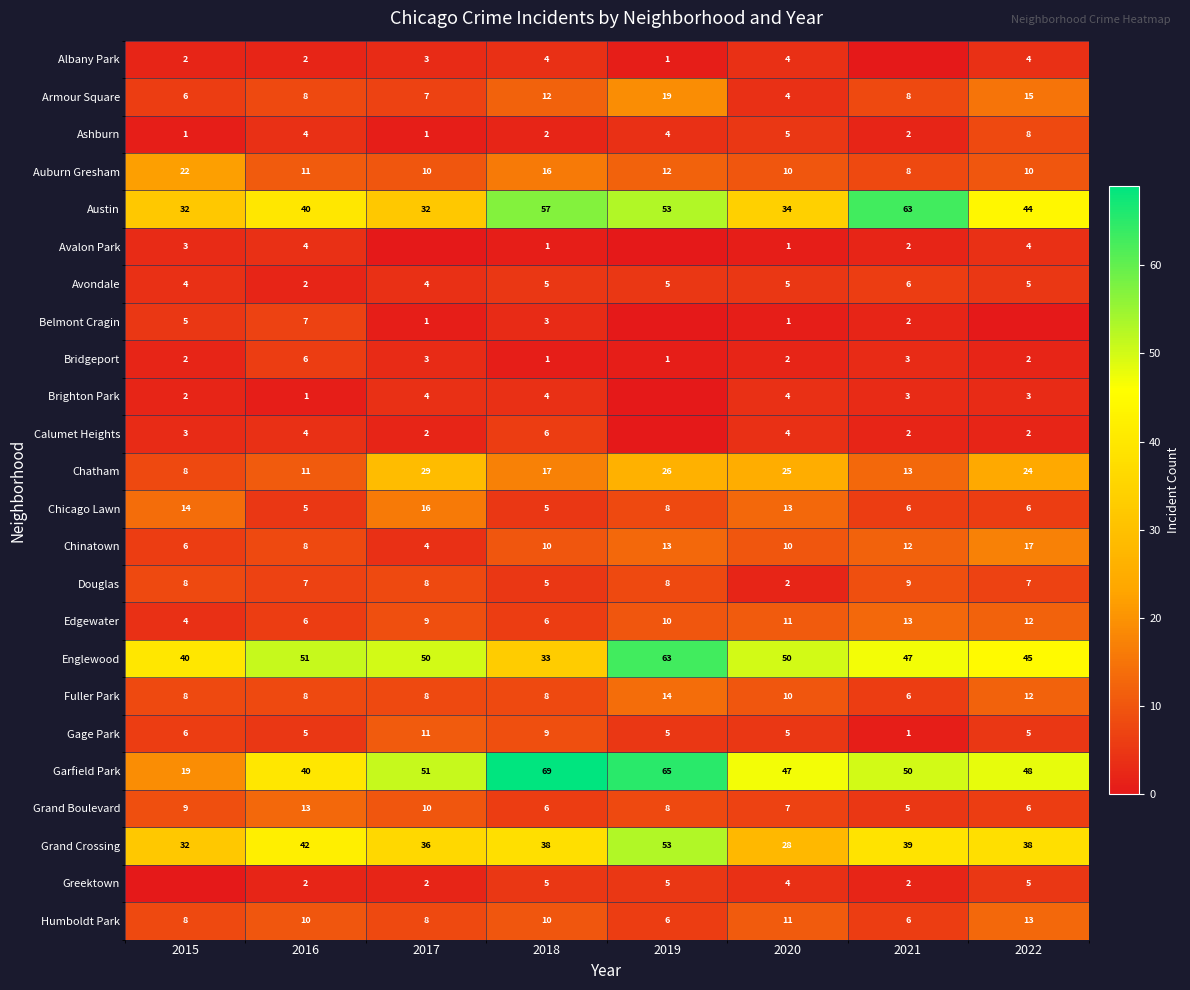

What is the sum of all Bridgeport values?

20